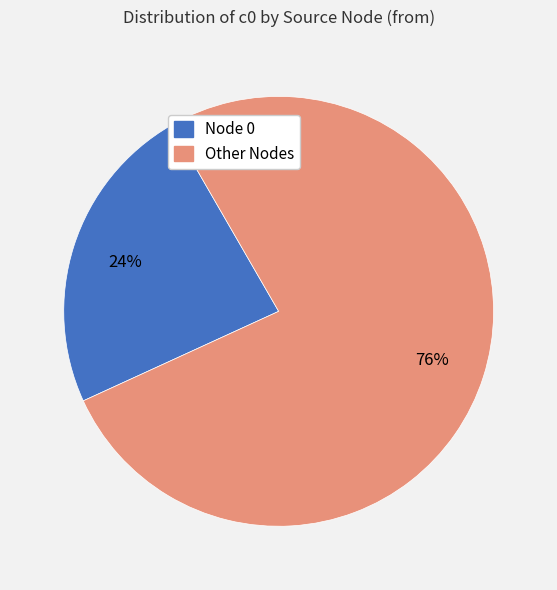

Is there any slice that represents more than half of the pie?

Yes